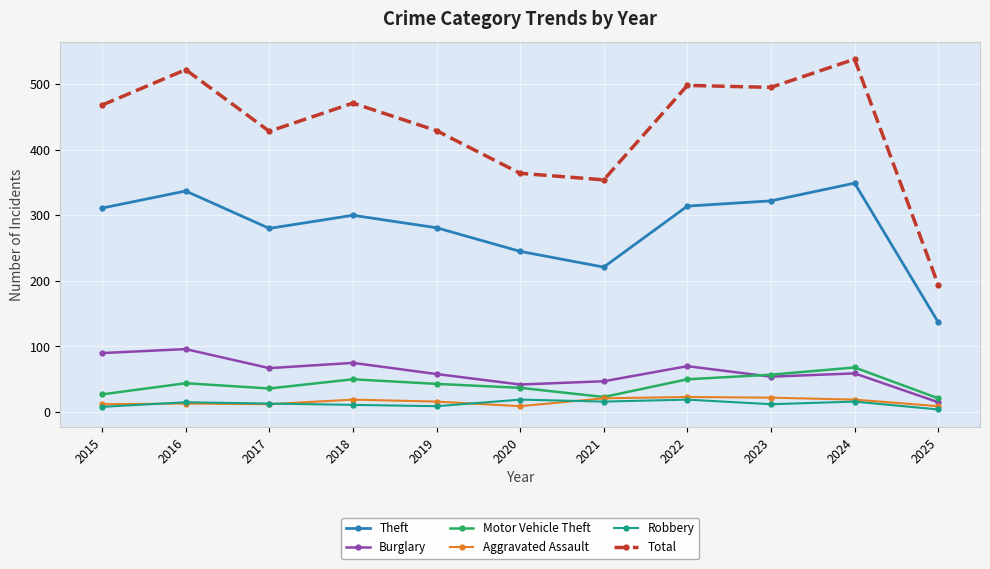

What is the total value across all series at 2023?

962